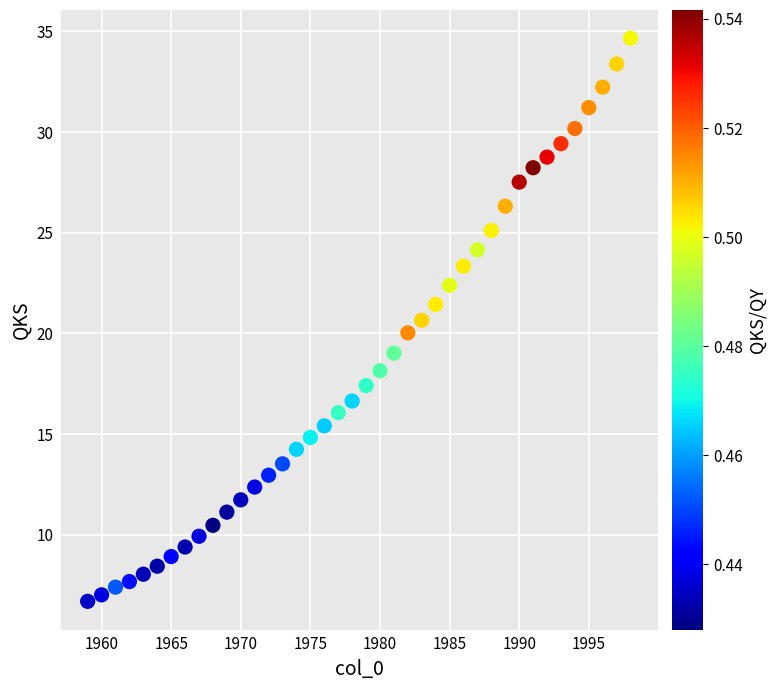

What is the range of X values (max minus min)?

39.0